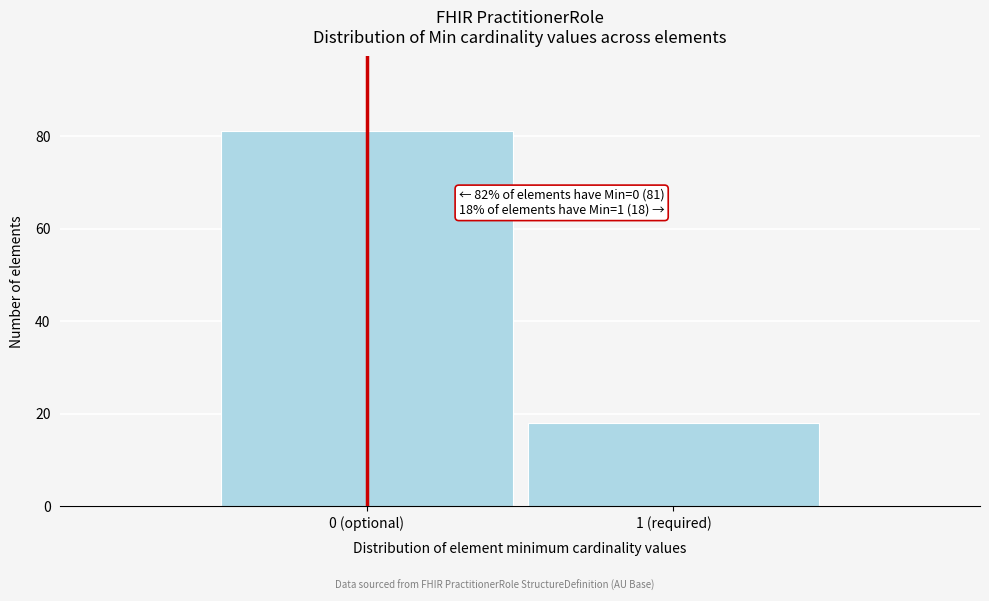

Reading right to left, list all the values displayed in this chart.

18	81